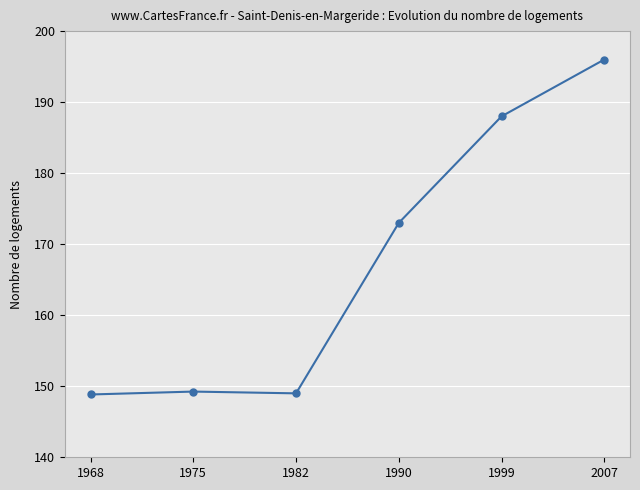

Between 2007 and 1990, which is larger?

2007